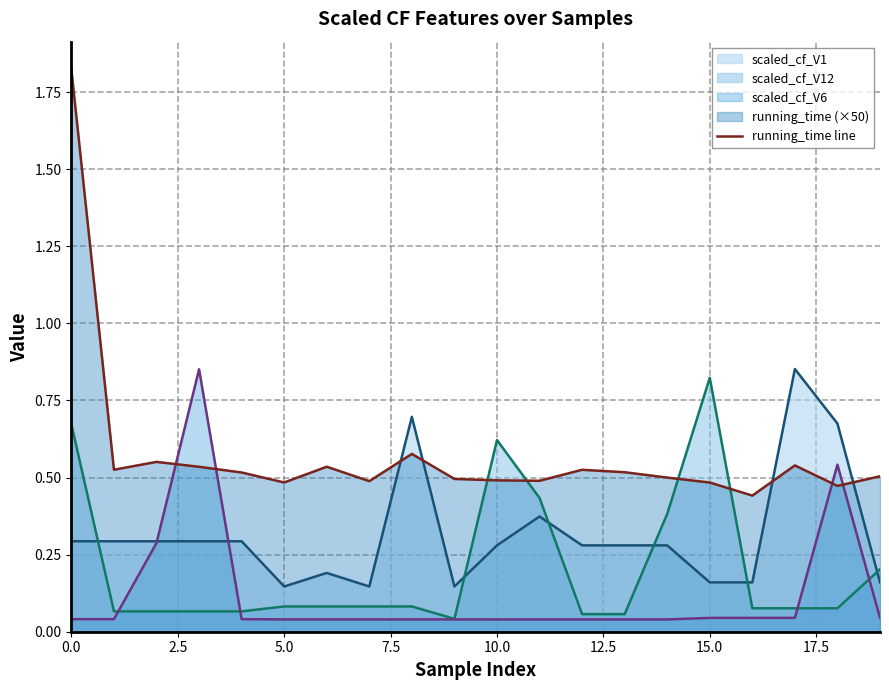

Which series has the largest total across all categories?

running_time line